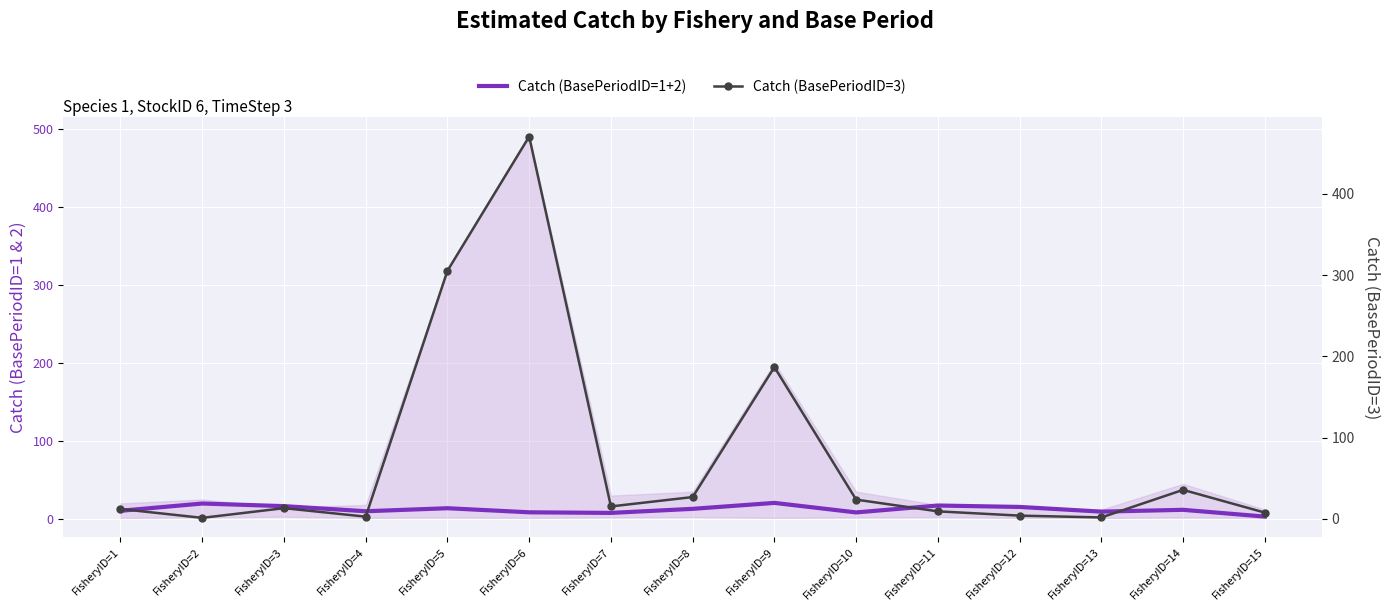

True or false: Catch (BasePeriodID=3) and Catch (BasePeriodID=1+2) intersect in this chart.

True